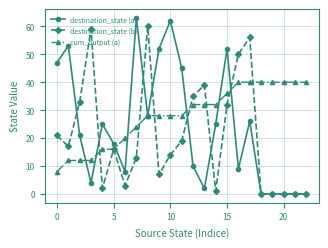

True or false: destination_state (a) has more than 2 interior local peaks.

True